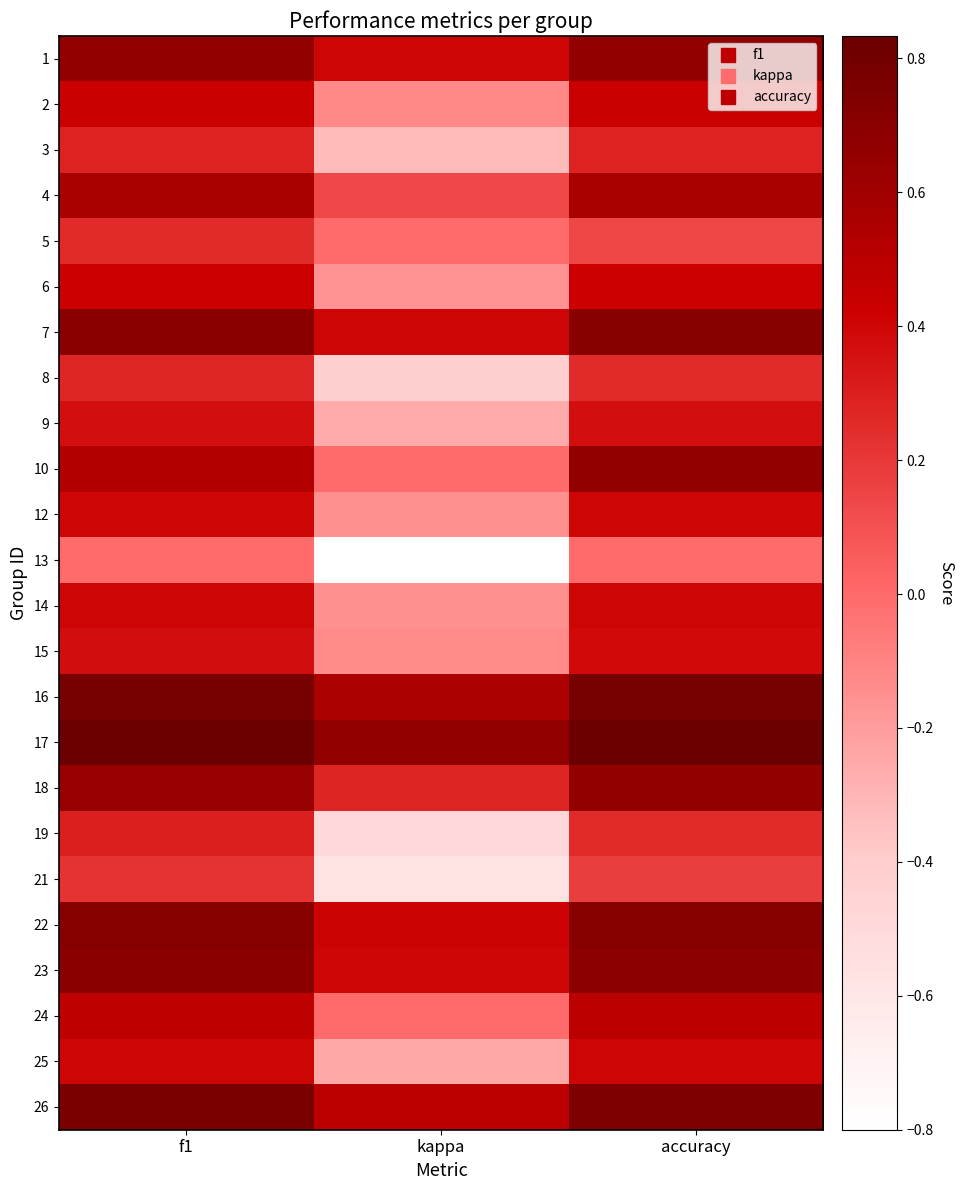

What is the spread (max minus min) of values at kappa?

1.5